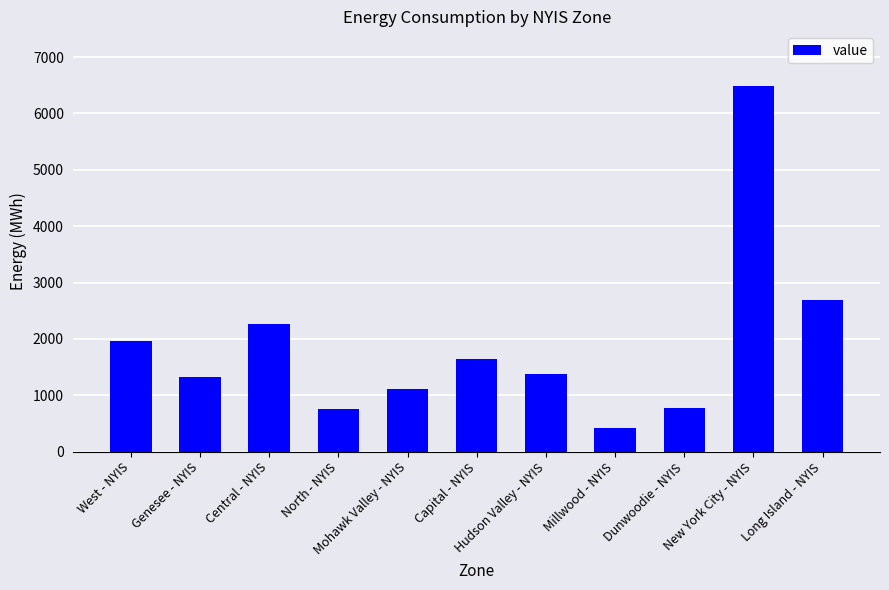

What is the smallest value displayed?

419